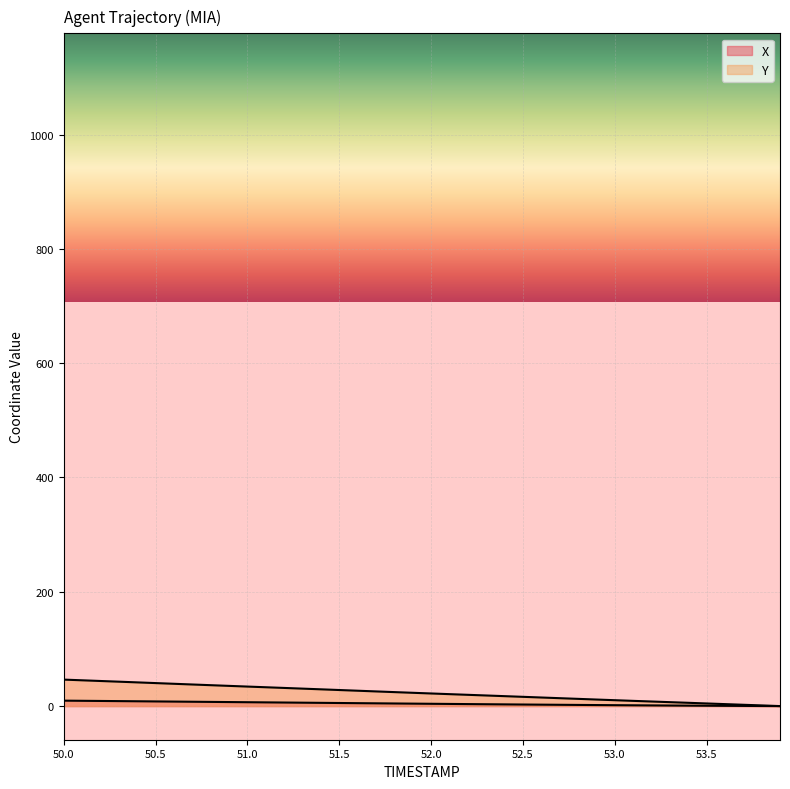

What are all the series names shown in the legend?

X, Y